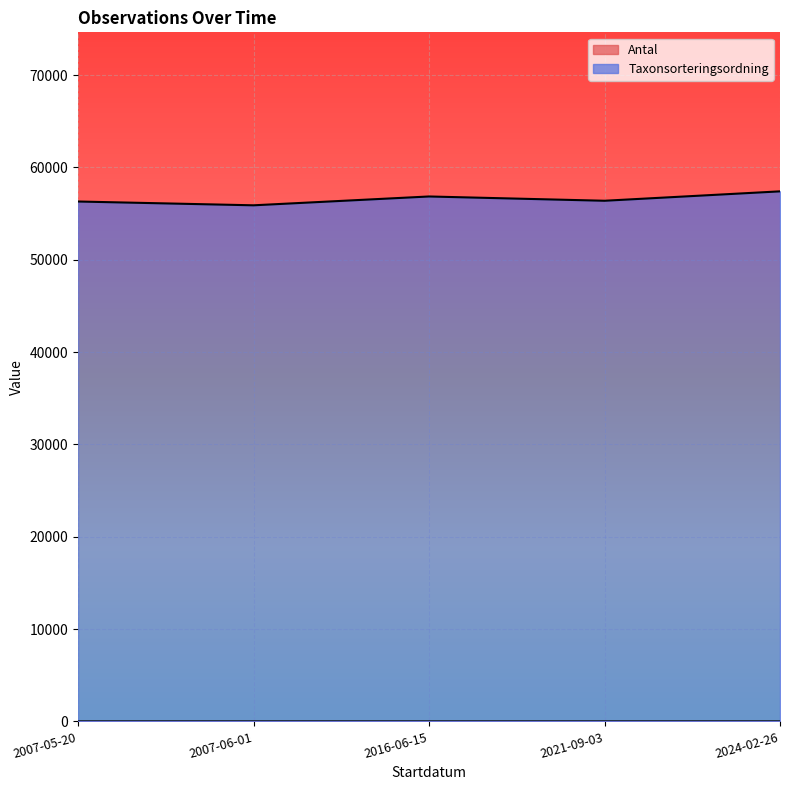

Which series has the largest total across all categories?

Taxonsorteringsordning